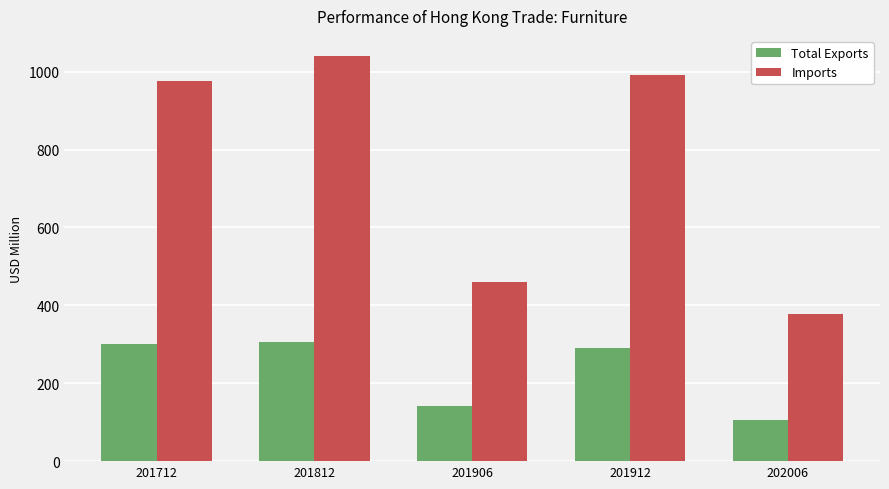

What is the sum of the Imports values at 201906 and 201812?

1499.3